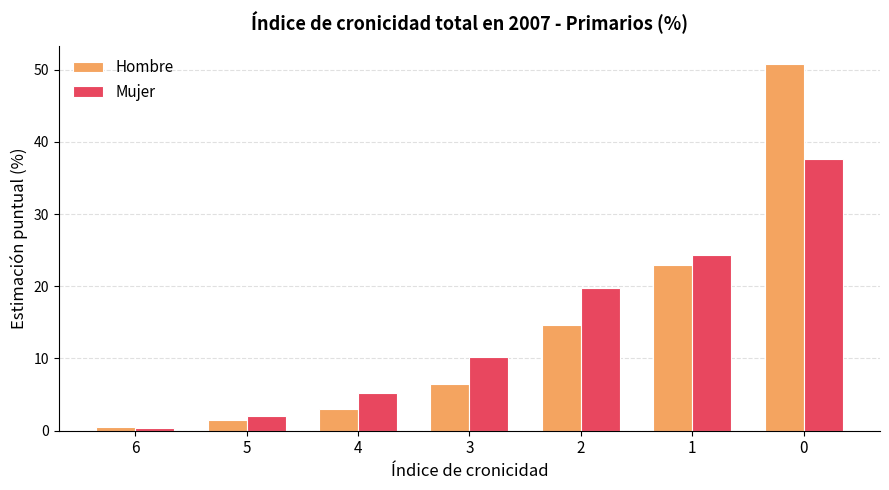

What is the difference between the Hombre values at 5 and 6?

1.0